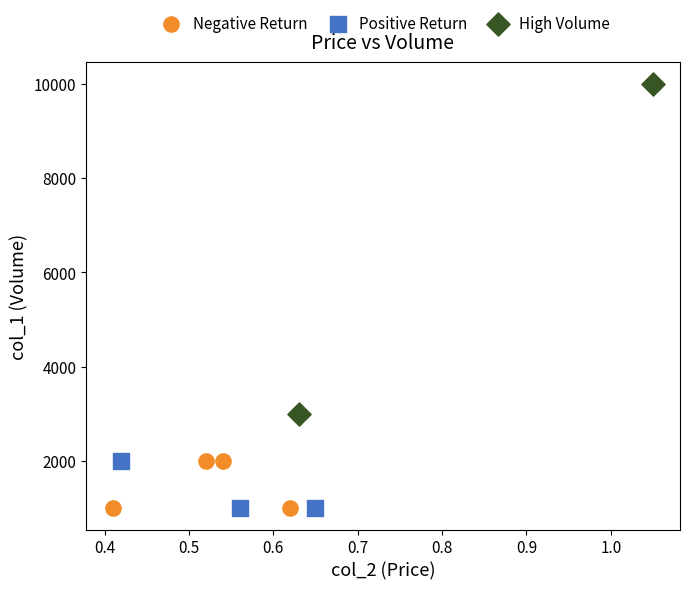

What are all the series names shown in the legend?

Negative Return, Positive Return, High Volume